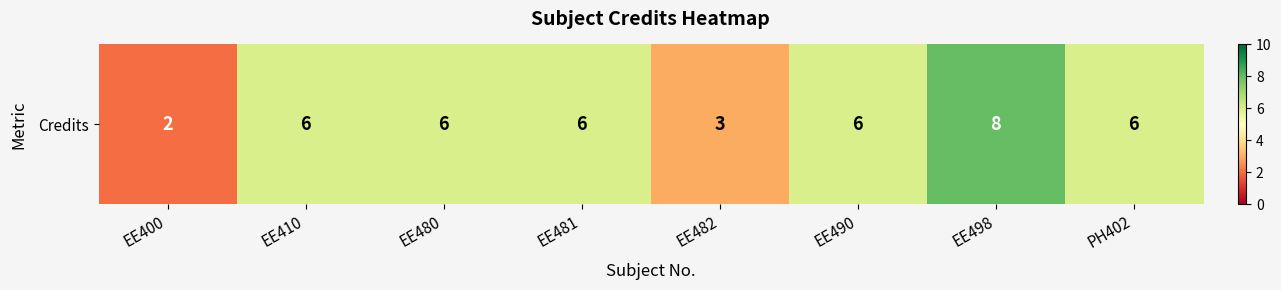

Which label corresponds to the smallest value in the chart?

EE400